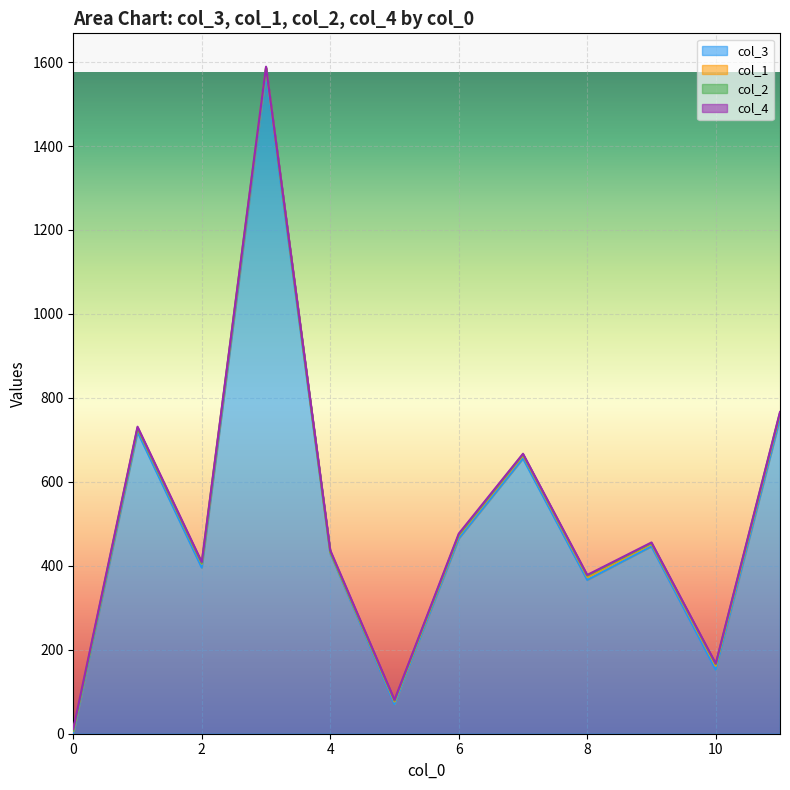

Which series changed the most between 2 and 18?

col_3